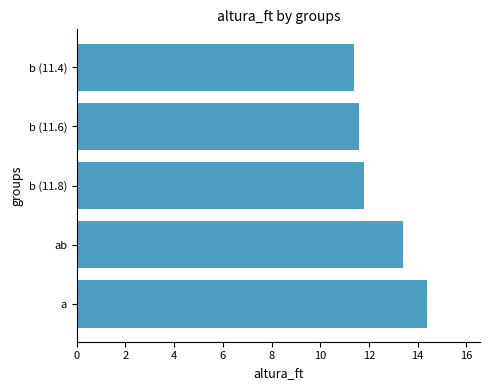

The value at b (11.6) is 6.9. True or false?

False